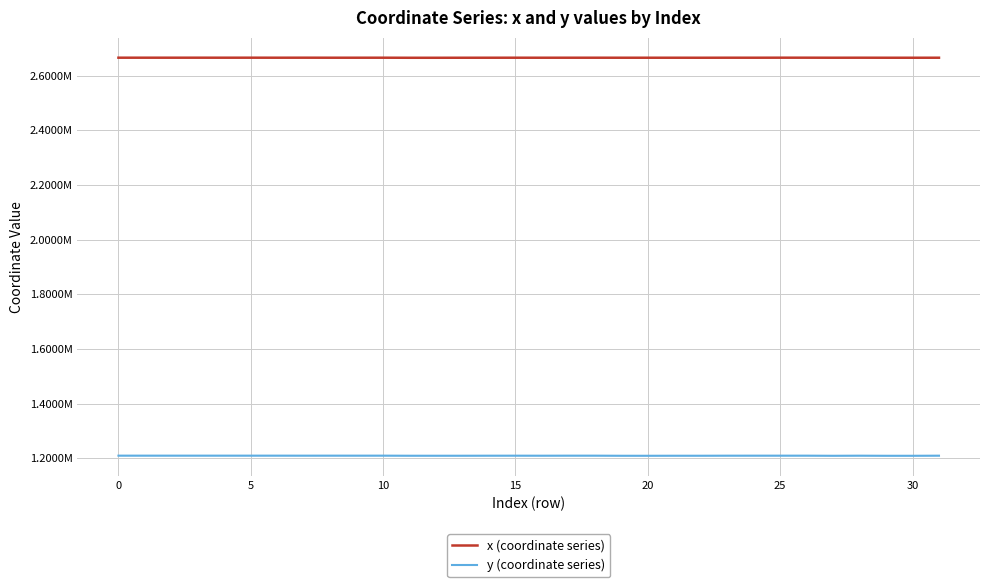

Does the chart display data point markers on the line(s)?

No